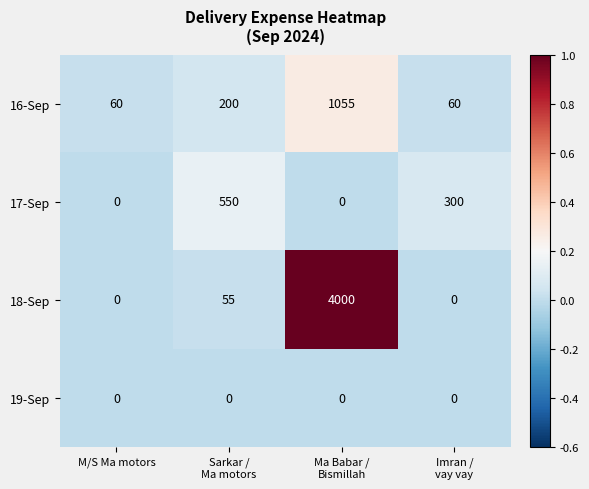

What is the total value across all series at Ma Babar /
Bismillah?

5055